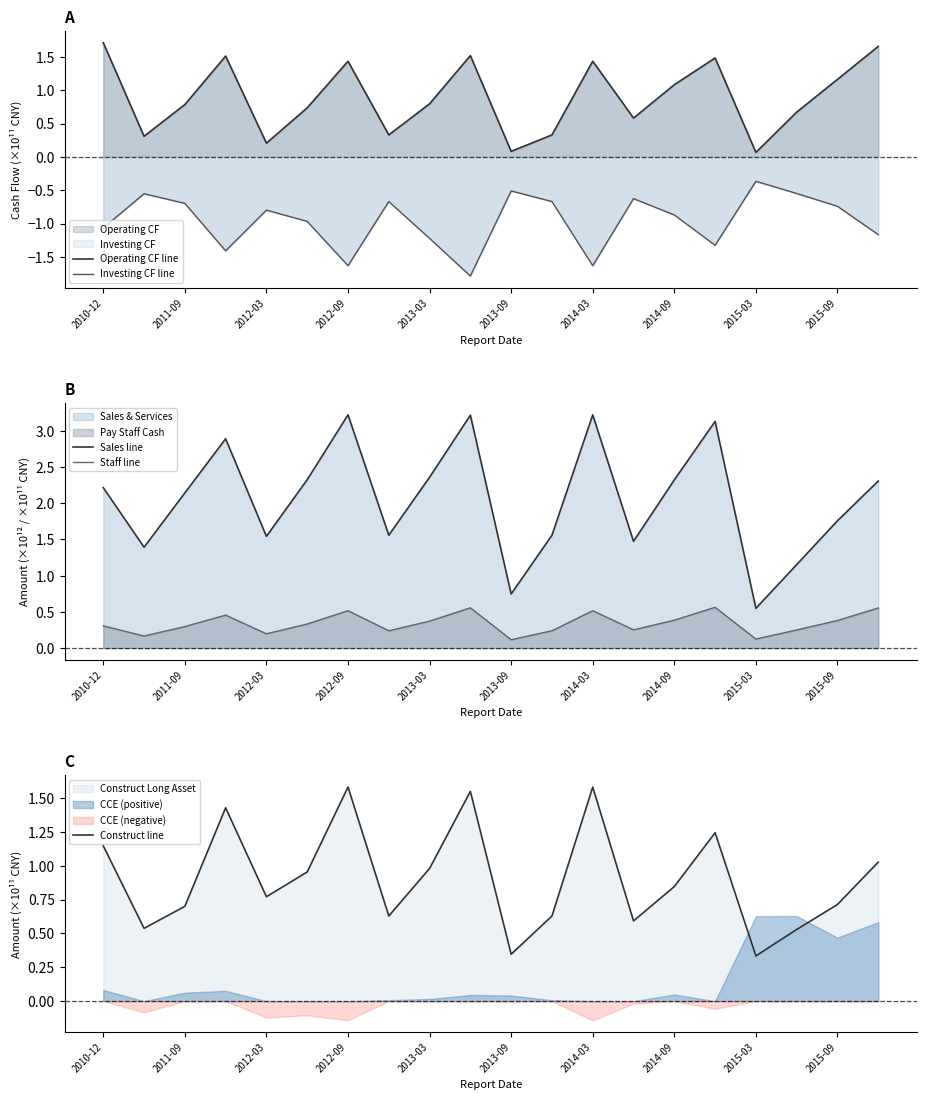

What is the difference between the maximum and minimum values in the Investing CF line series?

1.4